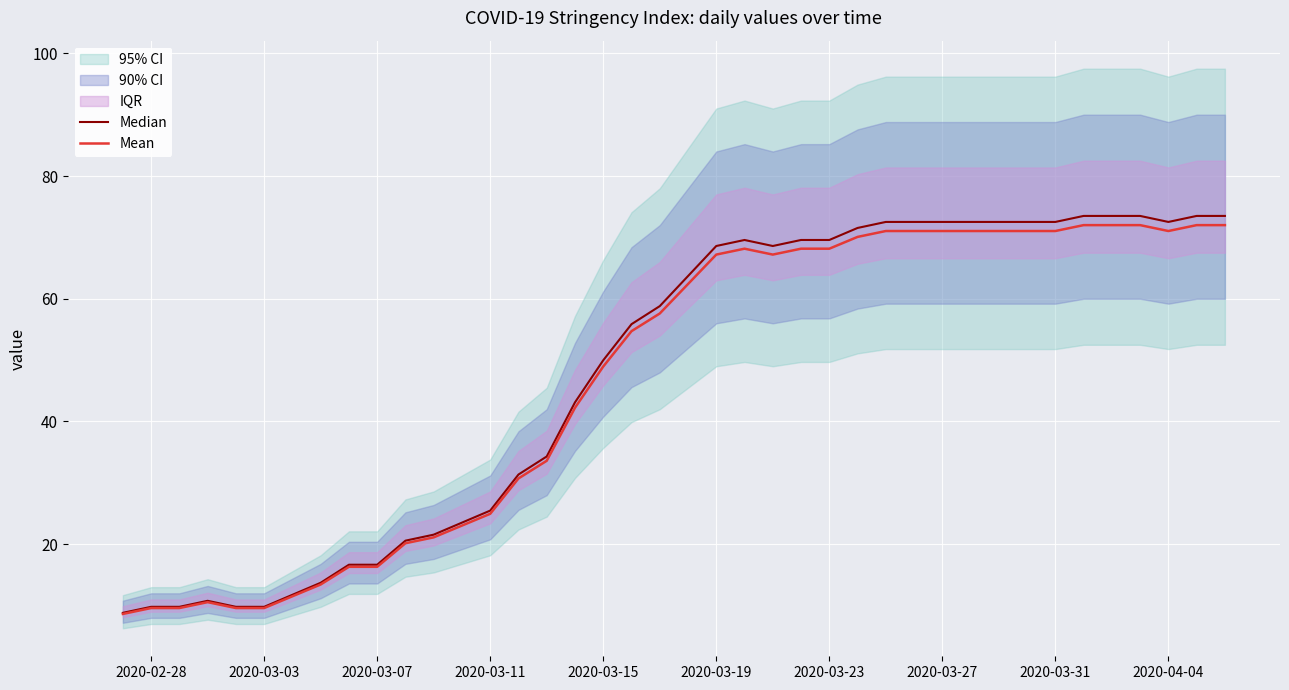

Count the number of categories in the chart.

40